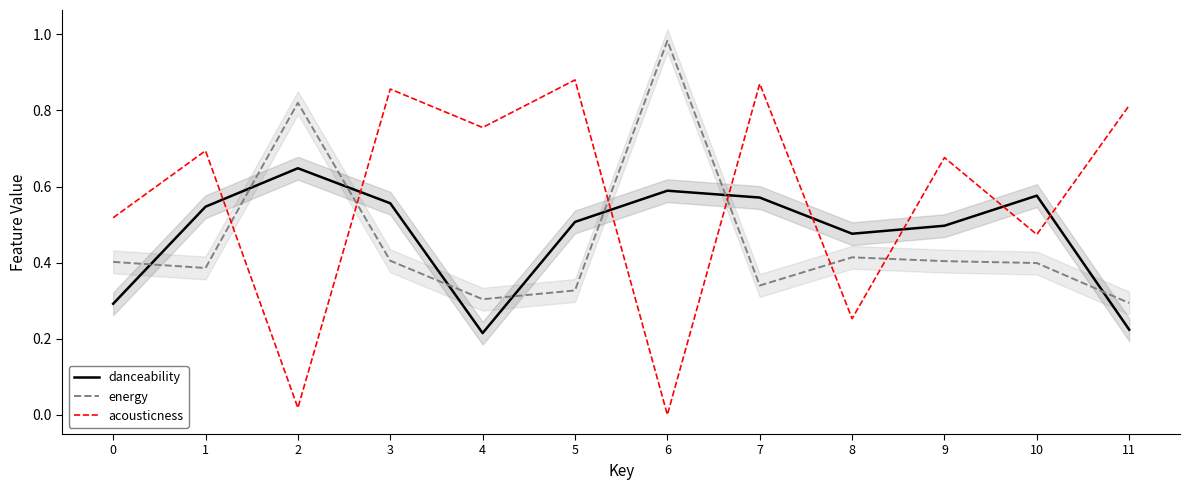

Does the chart display data point markers on the line(s)?

No